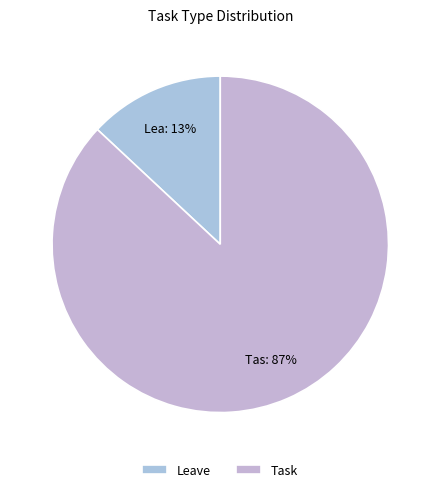

How many segments does this pie chart have?

2